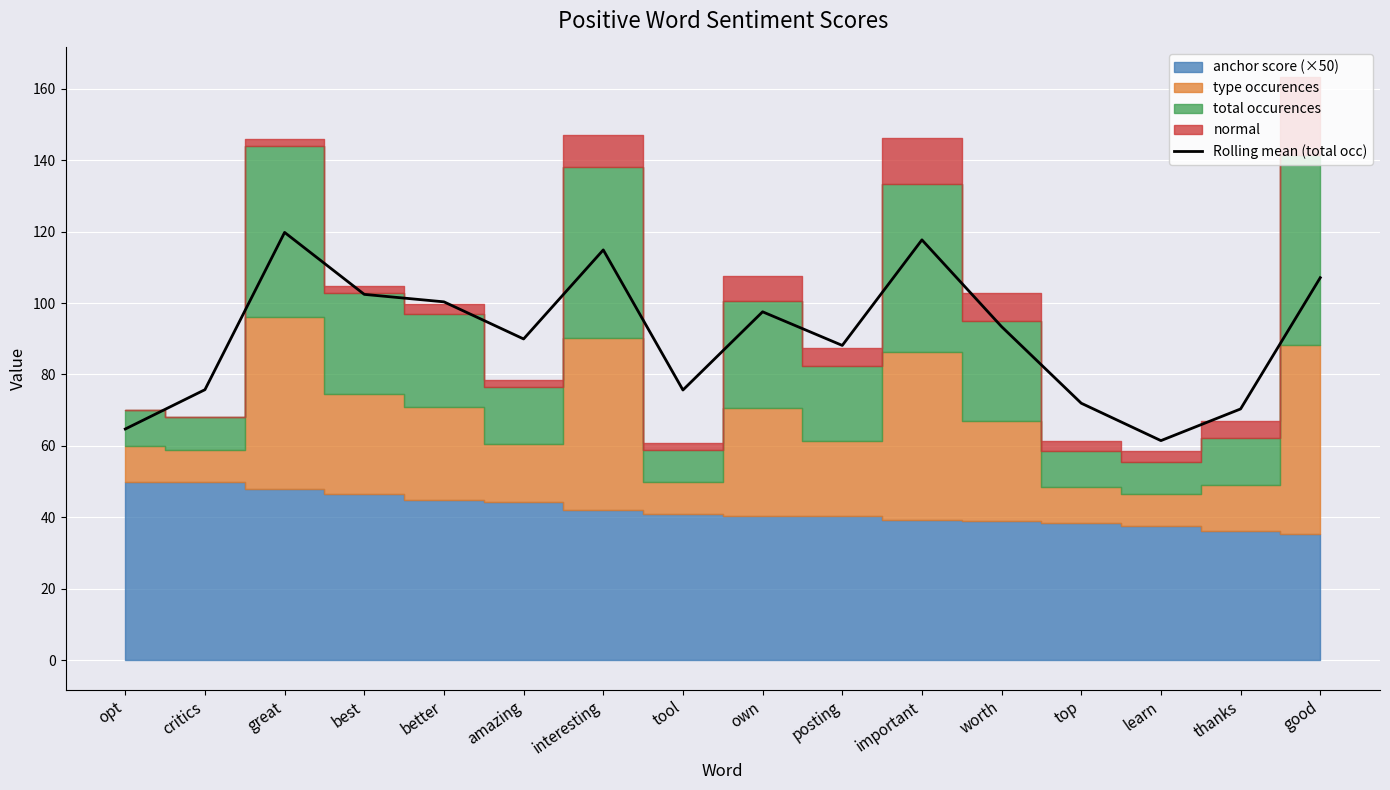

Is it true that Rolling mean (total occ) equals 130.1 at critics?

False